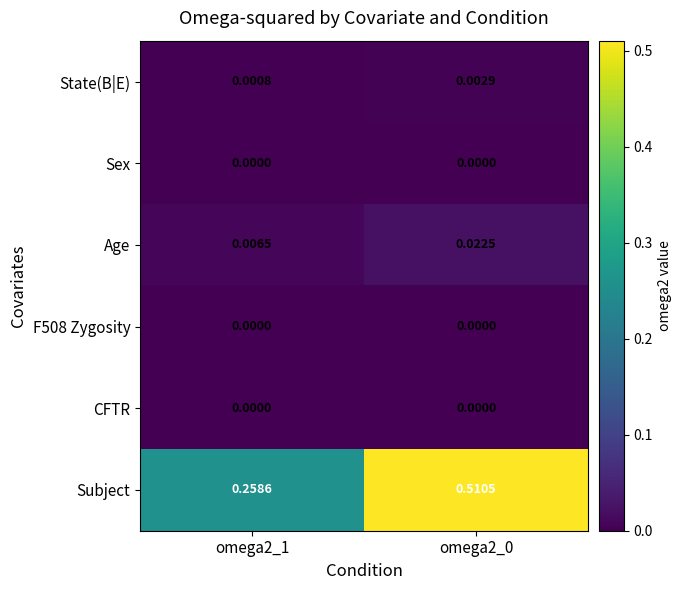

Is the value of State(B|E) at omega2_1 greater than the value of CFTR at omega2_0?

Yes